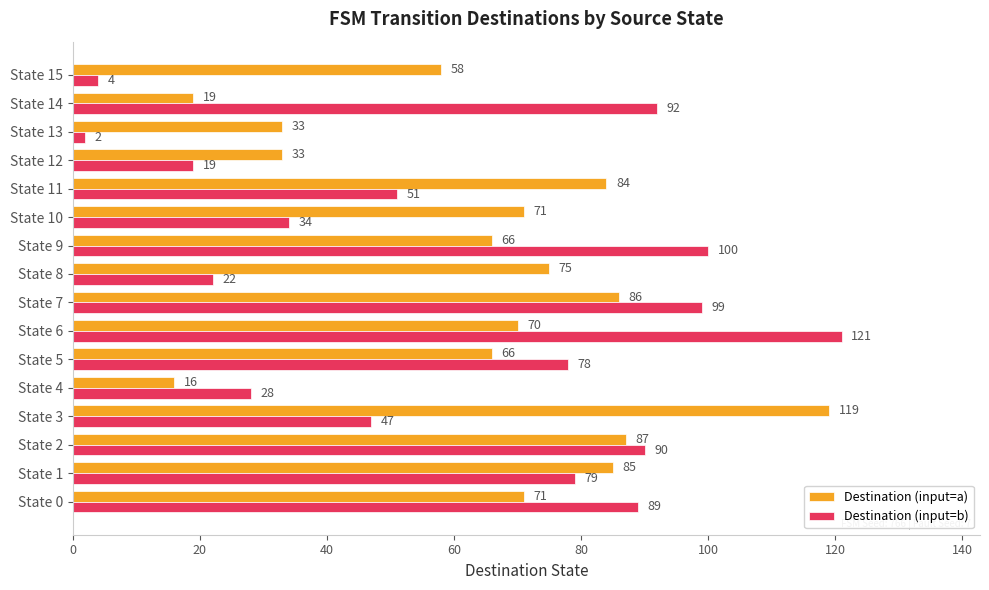

At which category does the chart reach its minimum across all series?

State 13